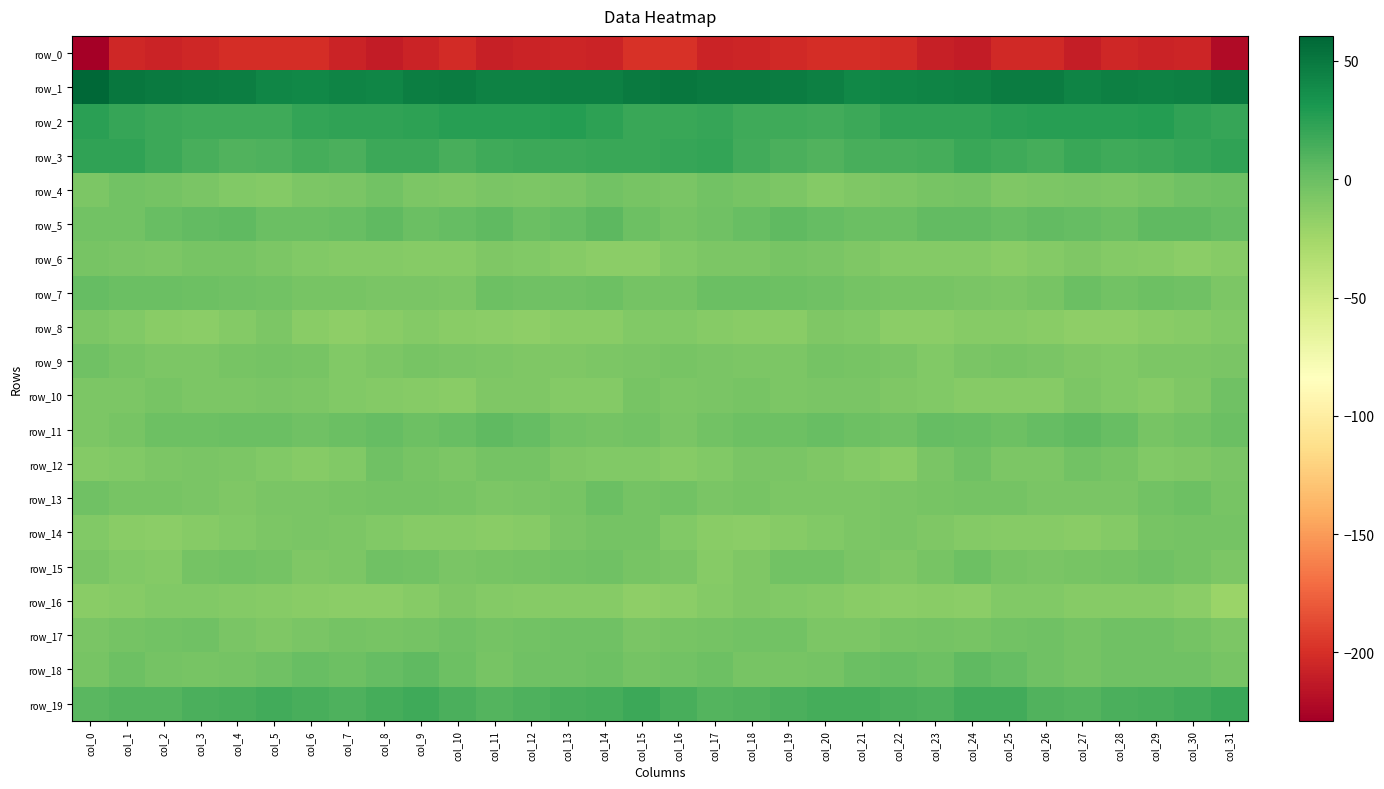

Where is row_5 nearest to the value 0?

col_6